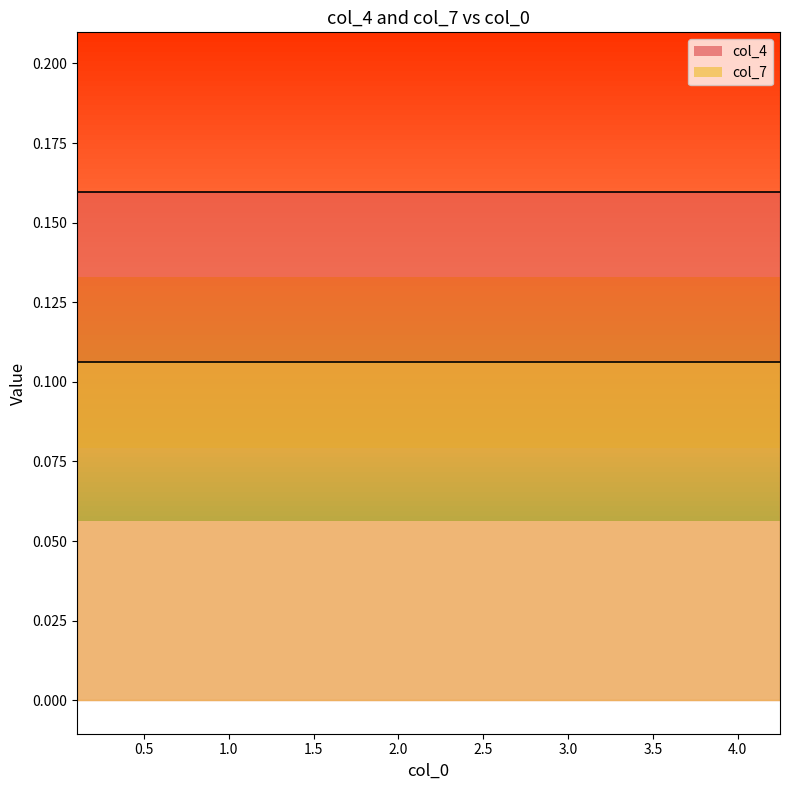

What is the value of the col_4 point at the 4th from the left?

0.2